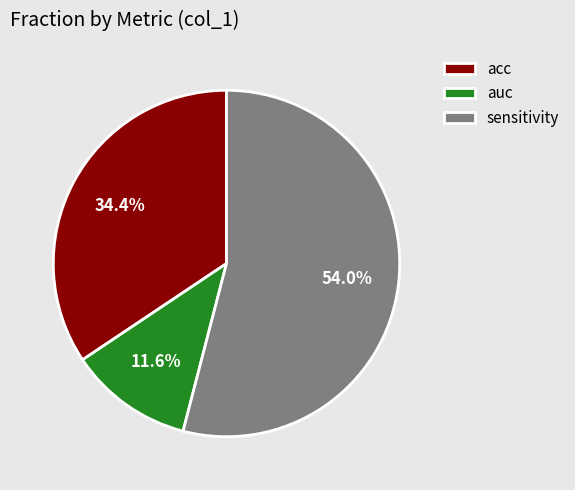

Which slice is the smallest?

auc